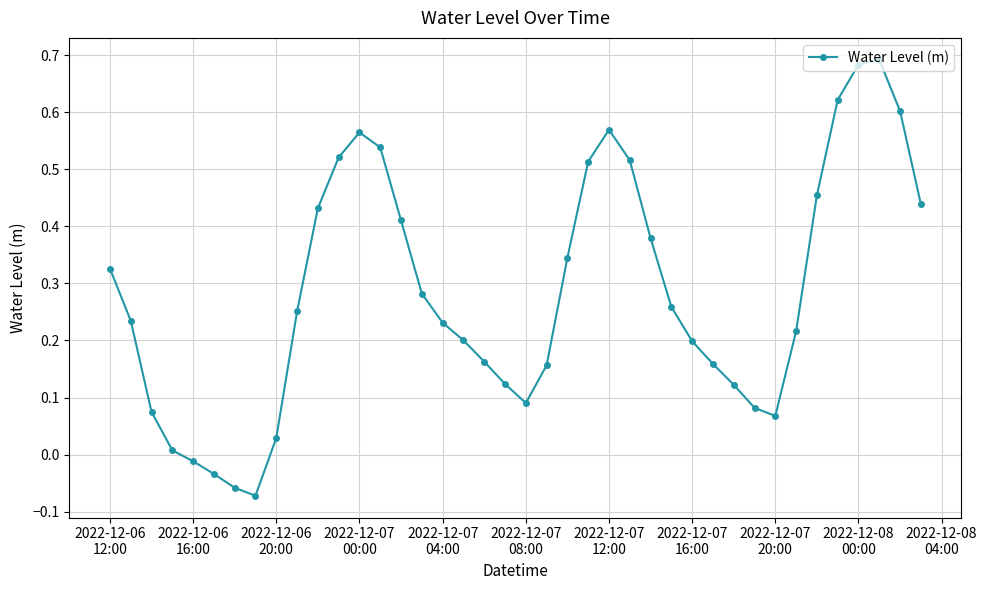

What is the difference between the maximum and minimum values?

0.8